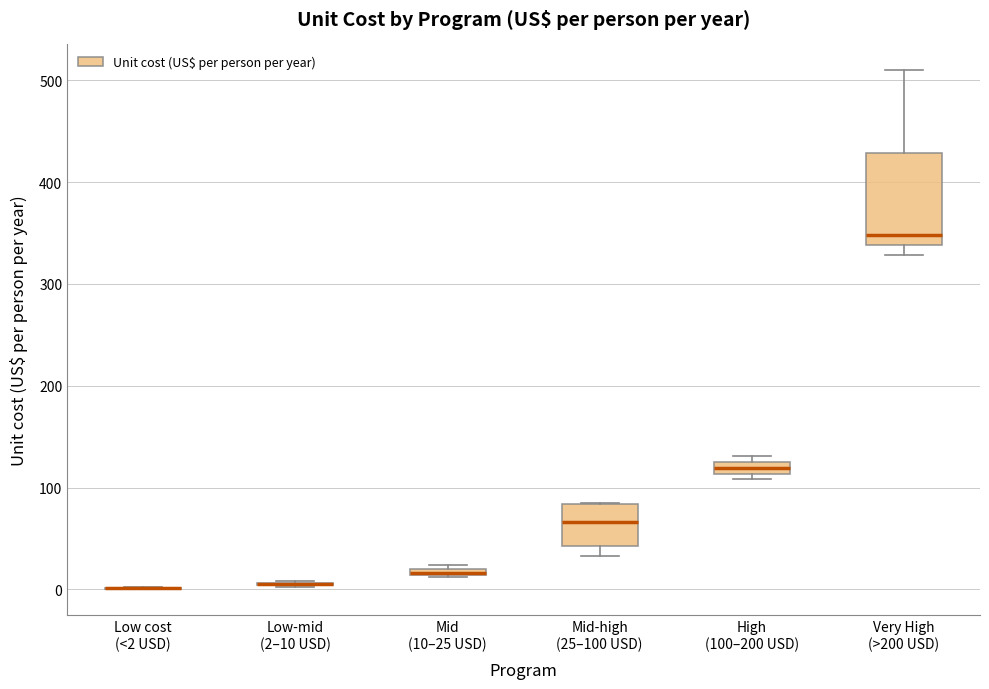

Comparing the boxes themselves (not the whiskers), which one is the tallest?

Very High (>200 USD)